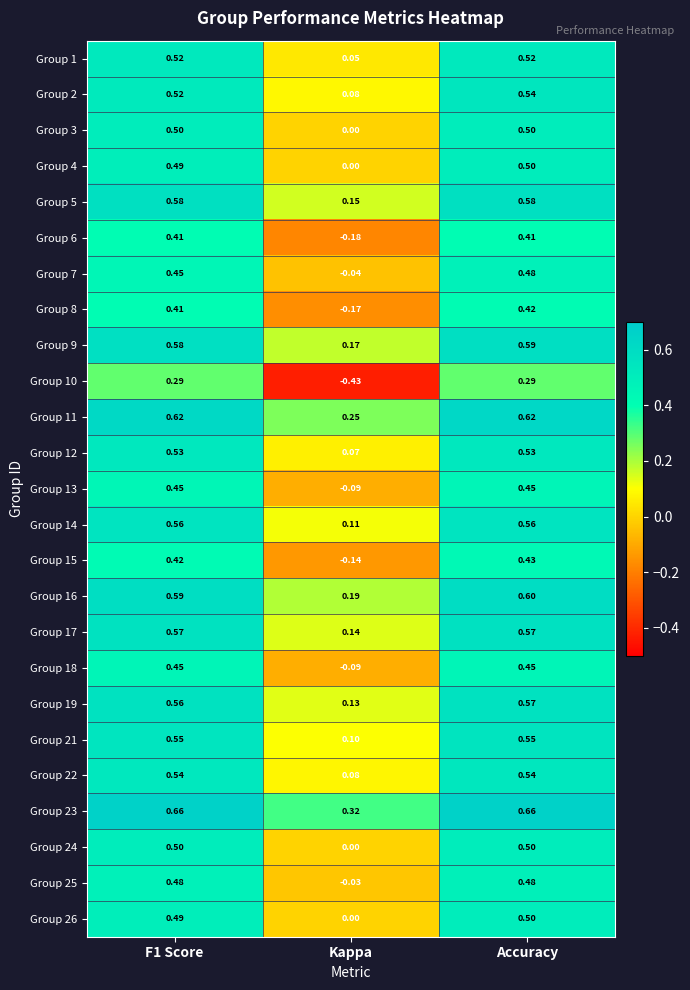

At which label is Group 6 closest to 0?

Kappa